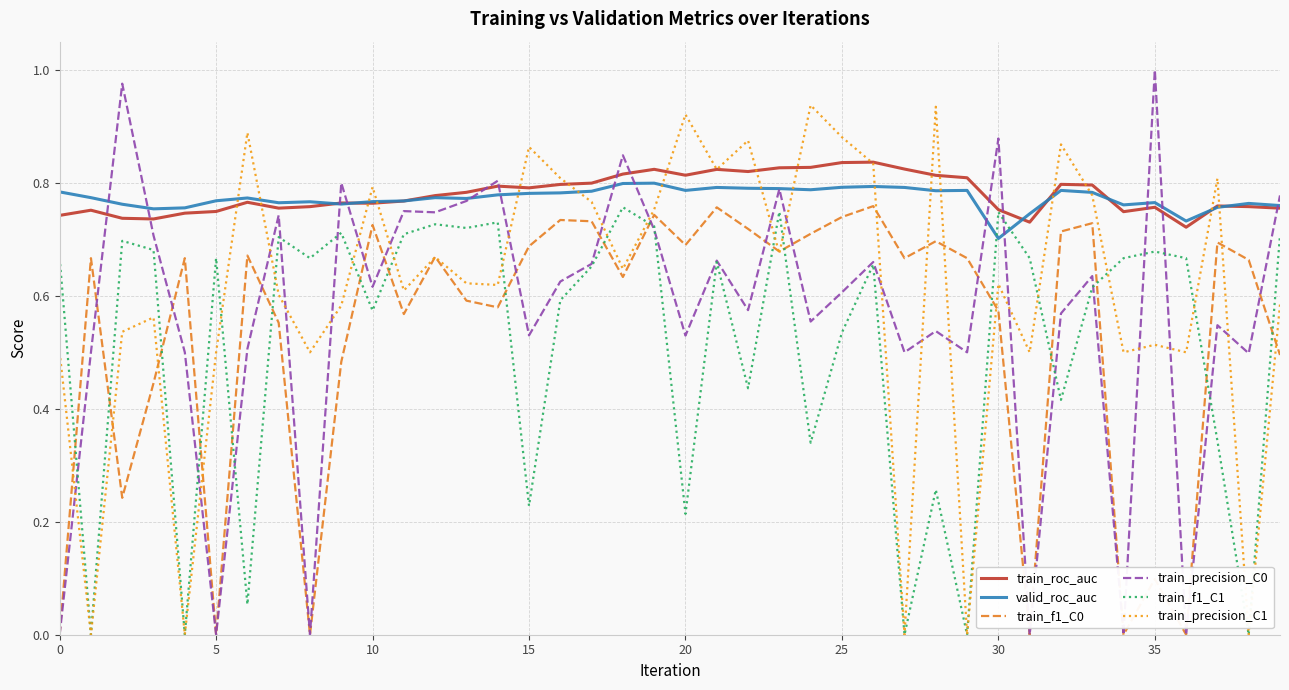

True or false: valid_roc_auc and train_f1_C1 intersect in this chart.

True